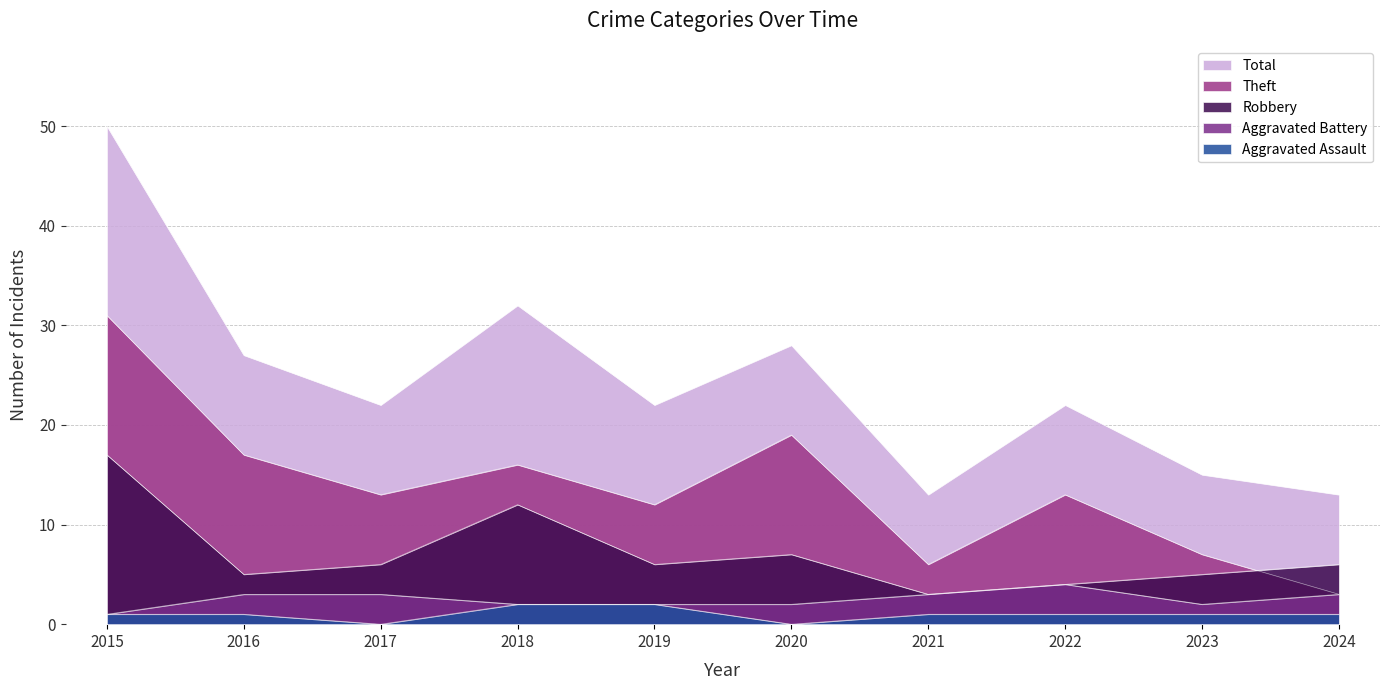

True or false: Aggravated Assault and Aggravated Battery cross at least once.

False